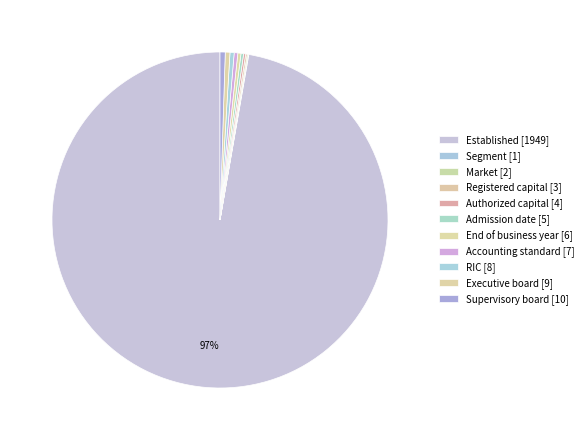

Which category has the biggest portion of the pie?

Established